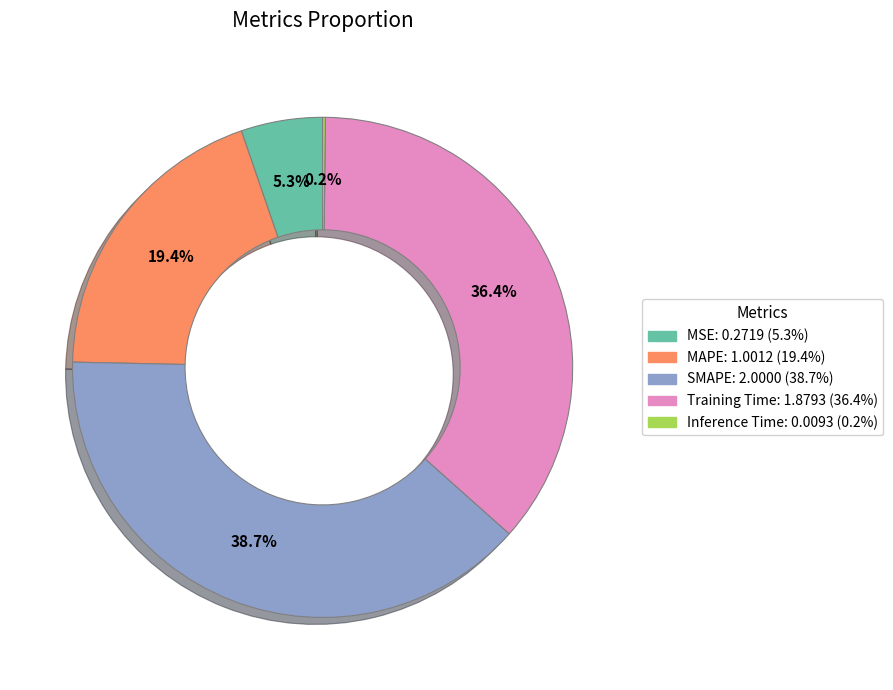

Which category has the biggest portion of the pie?

SMAPE